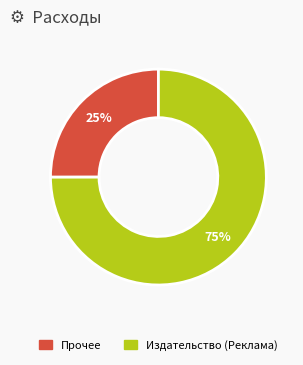

Does any single category account for the majority?

Yes